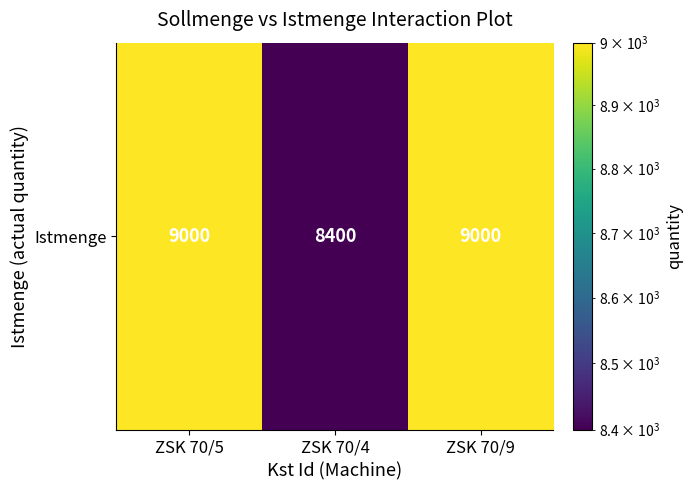

The value at ZSK 70/4 is 5315. True or false?

False